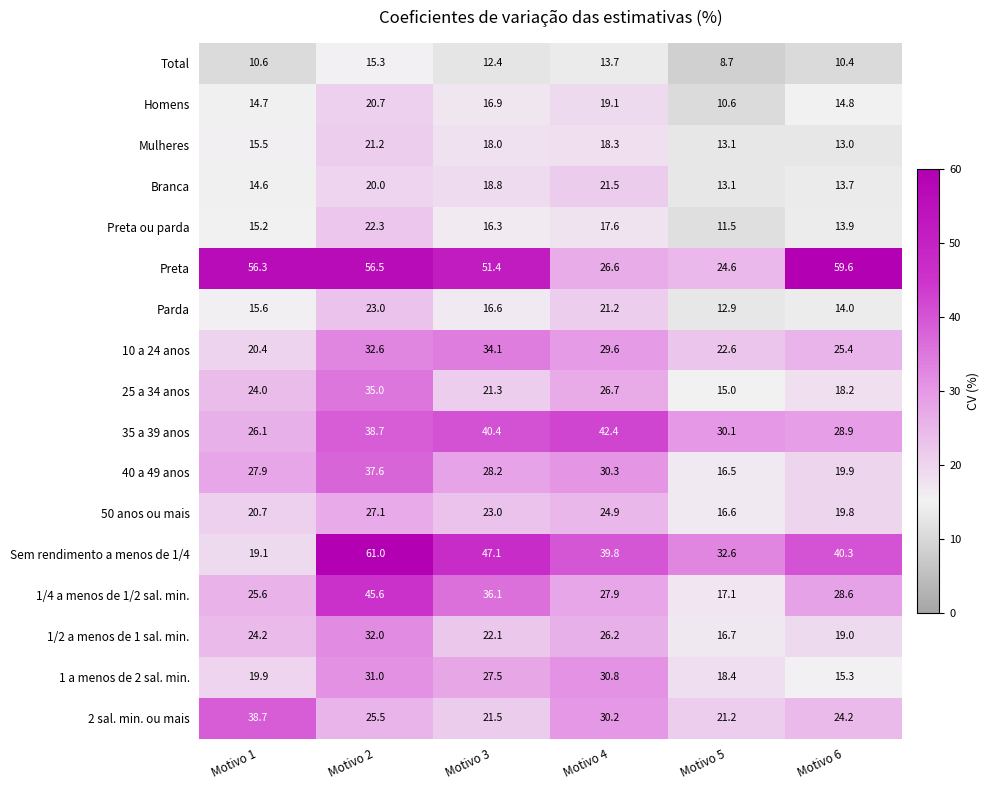

What is the maximum value shown in the chart?

61.0